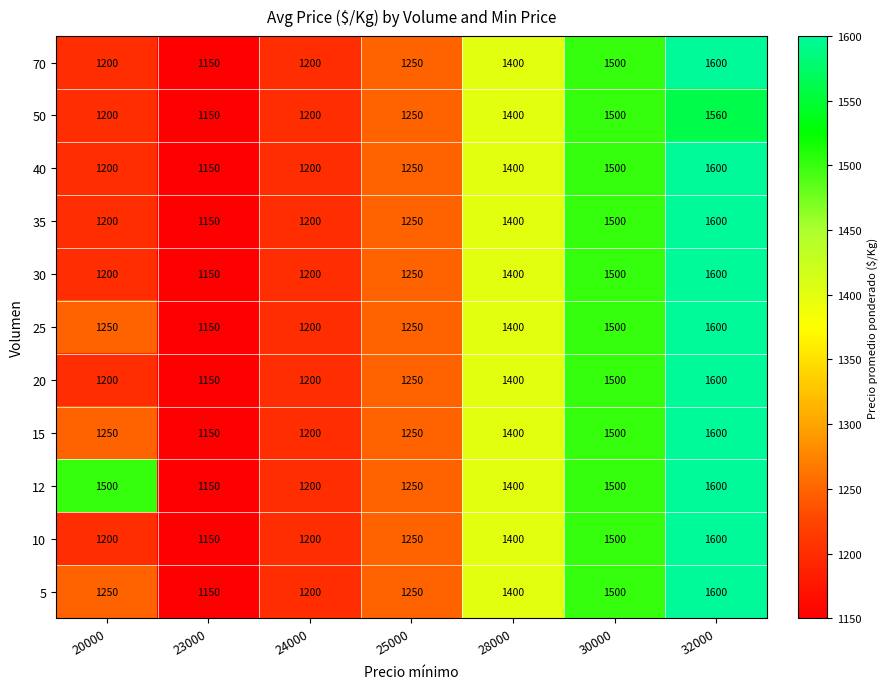

The value of 35 at 30000 is 908. True or false?

False